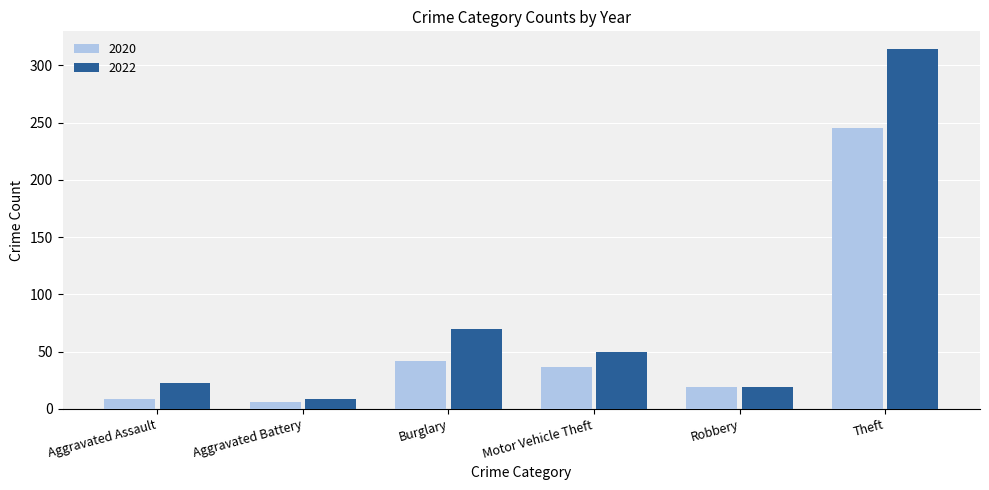

Reading left to right, what are all the values shown in this chart?

2020: 9	6	42	37	19	245
2022: 23	9	70	50	19	314